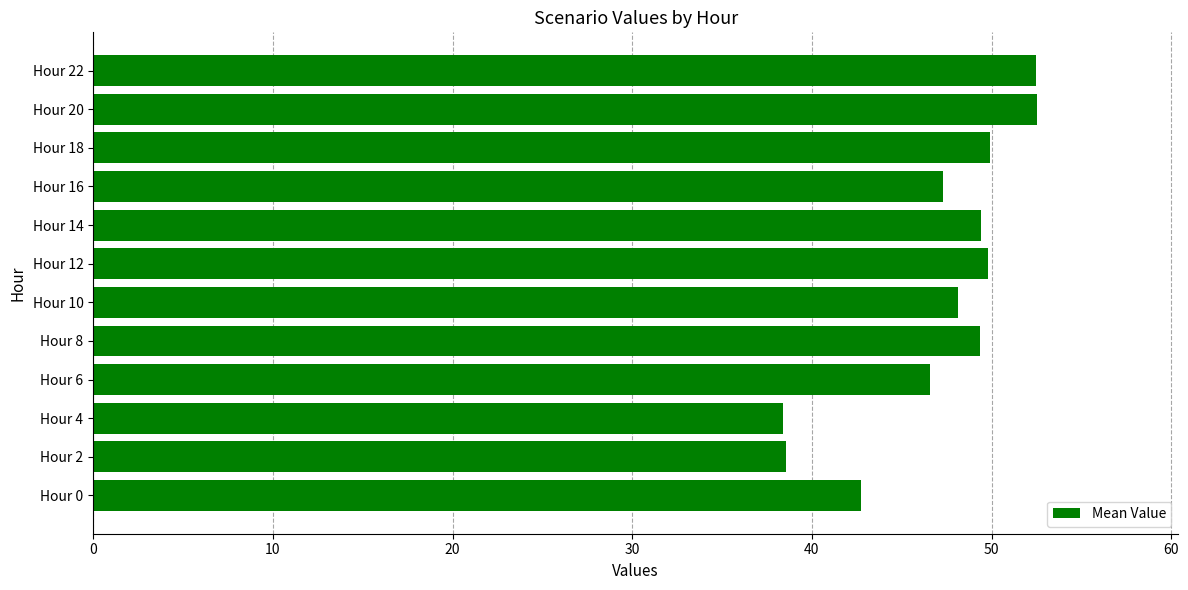

What is the sum of the values at Hour 2 and Hour 20?

91.1